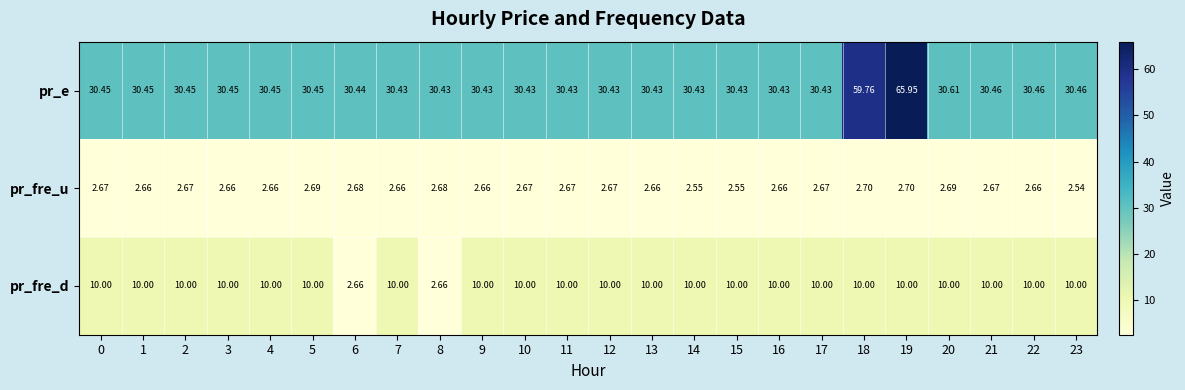

At which category does the chart reach its minimum across all series?

23